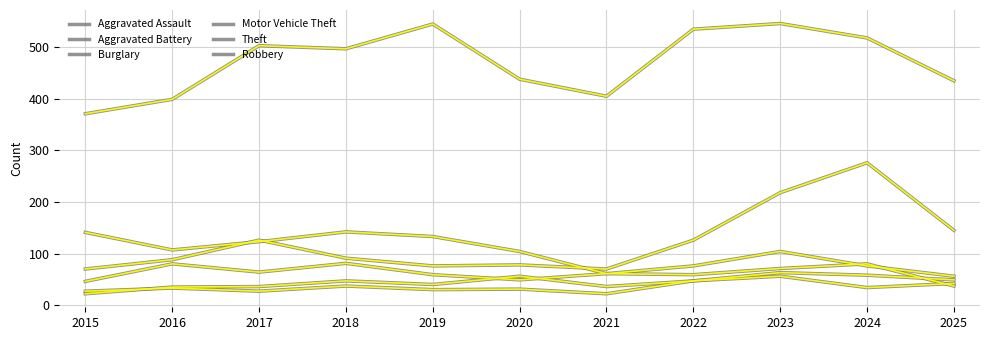

True or false: Aggravated Battery and Motor Vehicle Theft intersect in this chart.

False